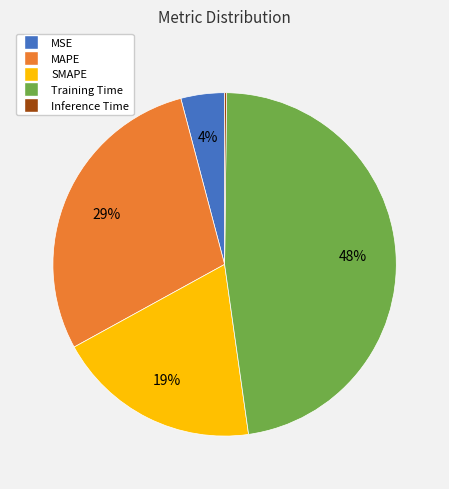

Is it true that MSE is 4% of the pie?

True